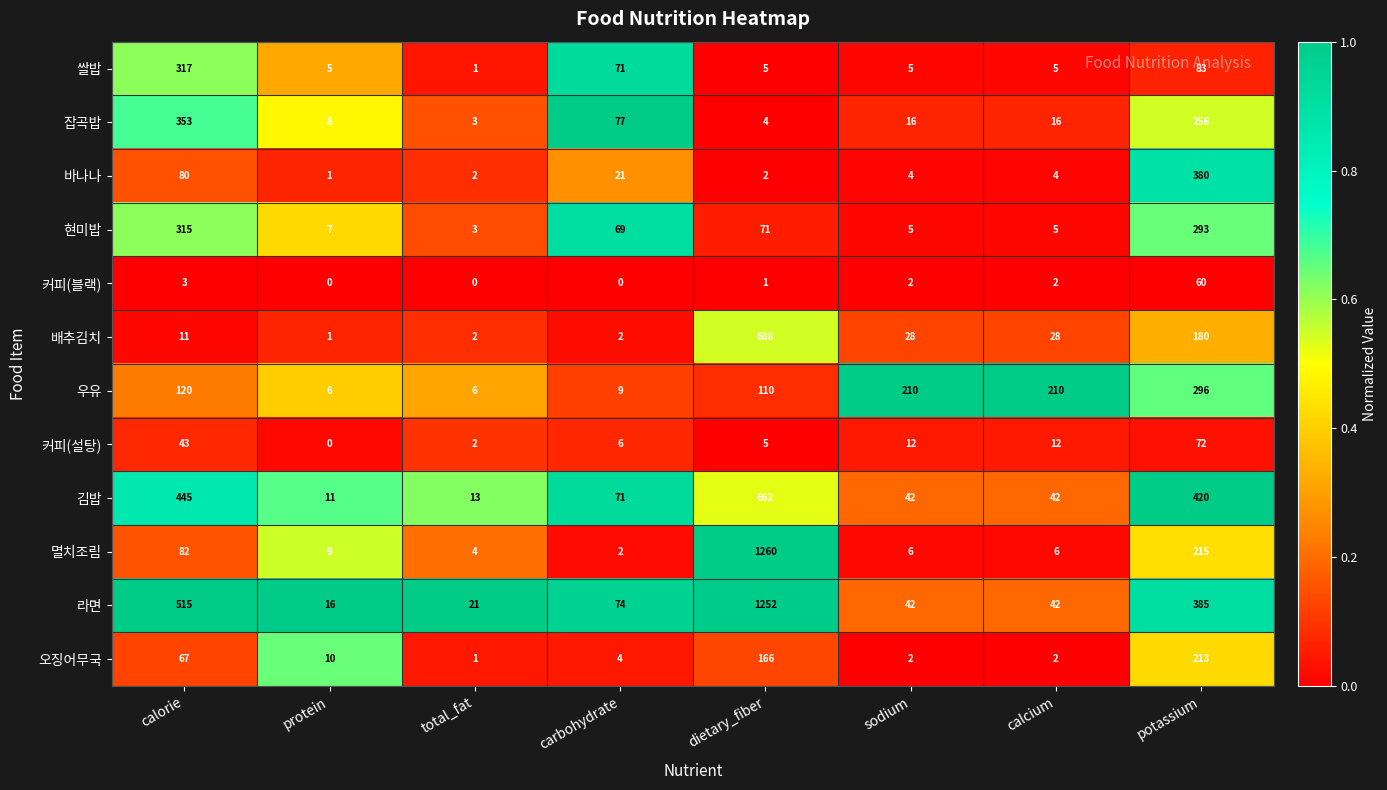

At which category is the sum across all series the highest?

dietary_fiber